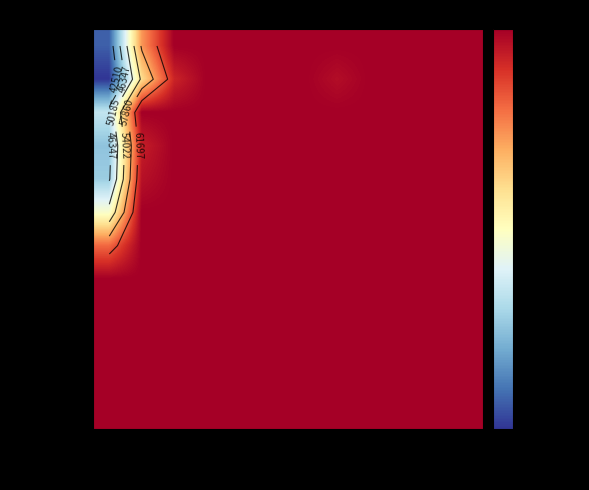

At which category does the chart reach its minimum across all series?

AS00